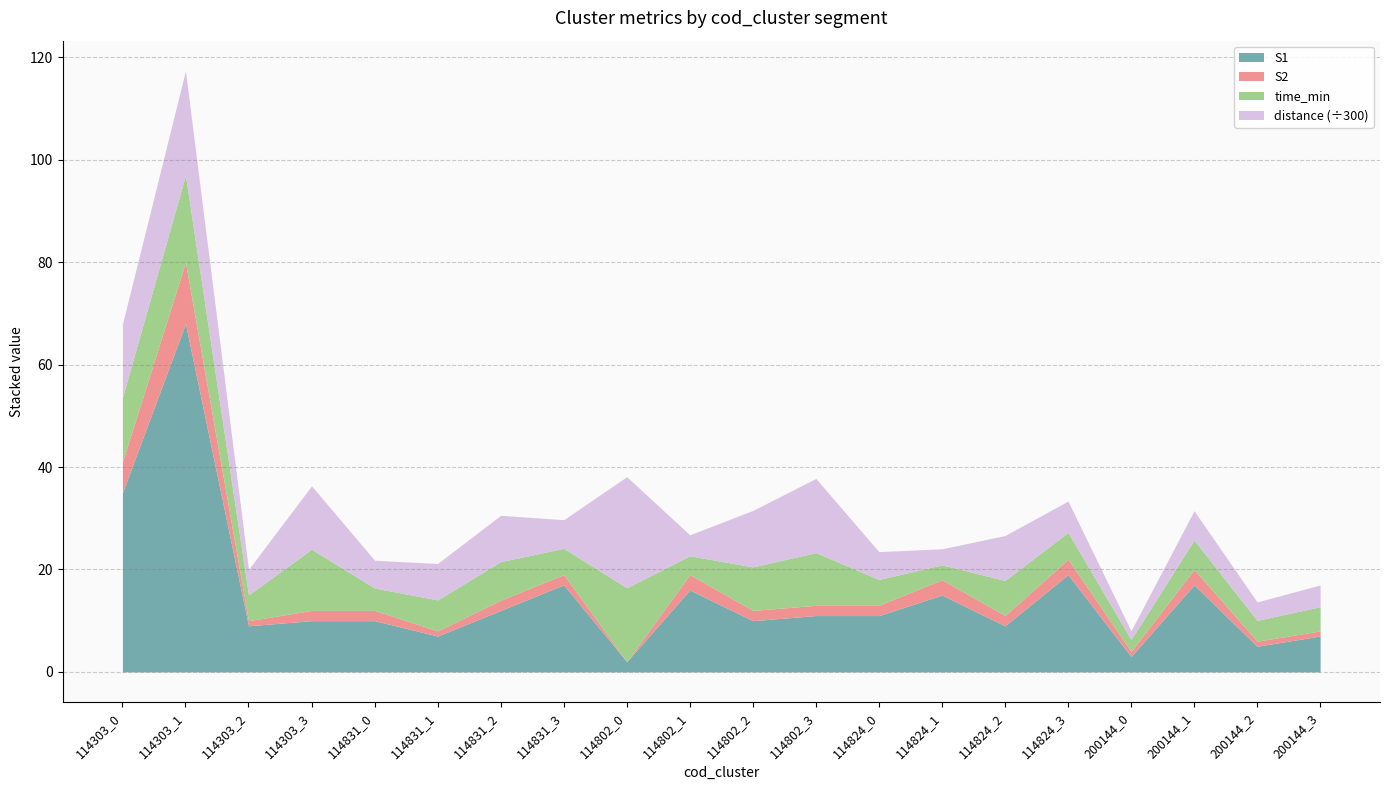

Does the chart have visible grid lines?

Yes